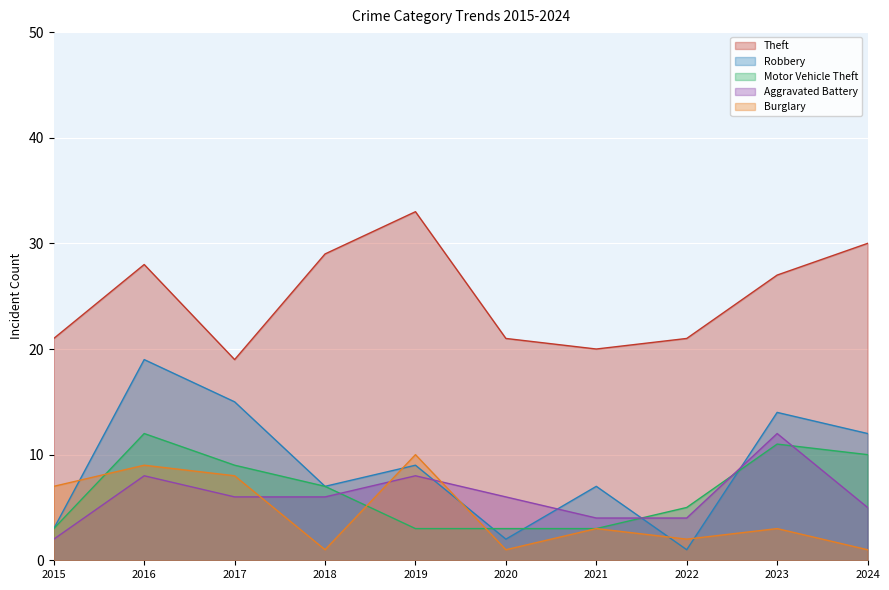

Reading left to right, what are all the values shown in this chart?

Theft: 2015=21	2016=28	2017=19	2018=29	2019=33	2020=21	2021=20	2022=21	2023=27	2024=30
Robbery: 2015=3	2016=19	2017=15	2018=7	2019=9	2020=2	2021=7	2022=1	2023=14	2024=12
Motor Vehicle Theft: 2015=3	2016=12	2017=9	2018=7	2019=3	2020=3	2021=3	2022=5	2023=11	2024=10
Aggravated Battery: 2015=2	2016=8	2017=6	2018=6	2019=8	2020=6	2021=4	2022=4	2023=12	2024=5
Burglary: 2015=7	2016=9	2017=8	2018=1	2019=10	2020=1	2021=3	2022=2	2023=3	2024=1